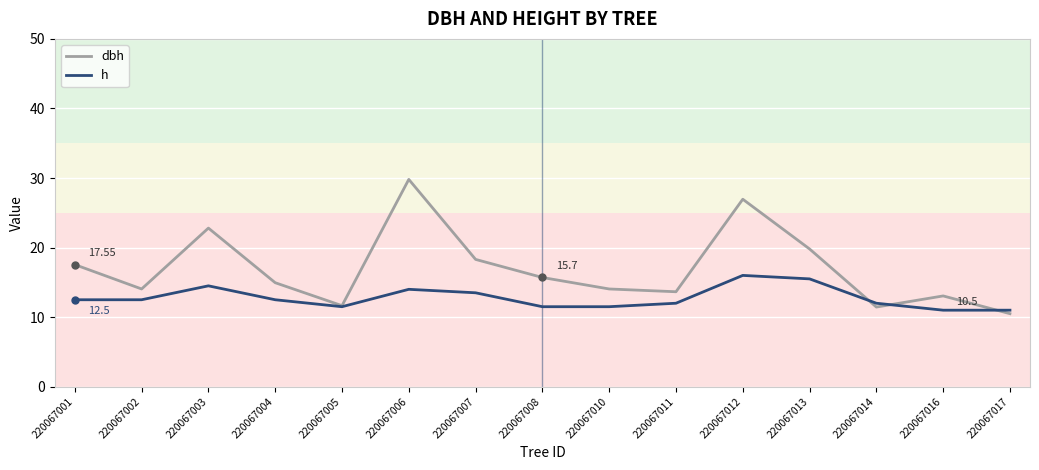

In h, how many points are higher than both neighbors (excluding endpoints)?

3